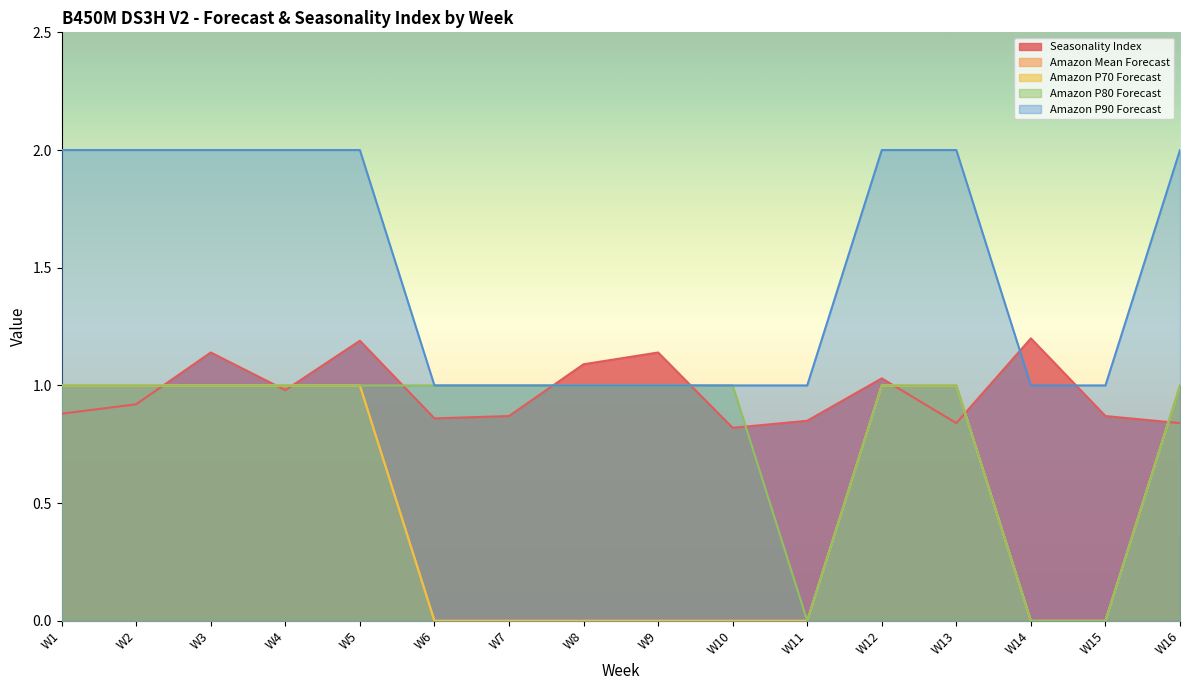

Rank the series by their maximum value, from highest to lowest.

Amazon P90 Forecast, Seasonality Index, Amazon Mean Forecast, Amazon P70 Forecast, Amazon P80 Forecast